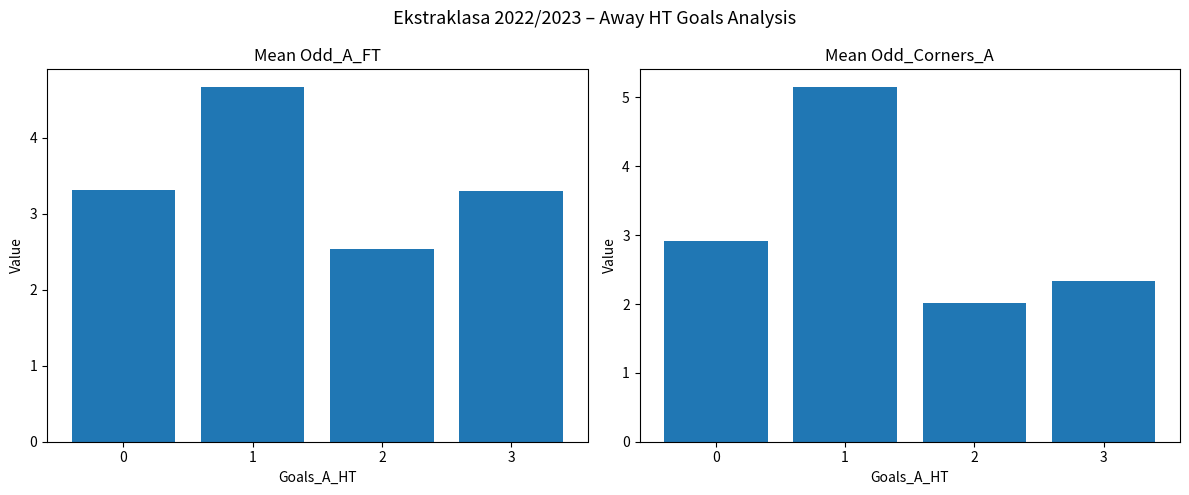

Is the value of Odd_Corners_A at 2 greater than the value of Odd_A_FT at 0?

No